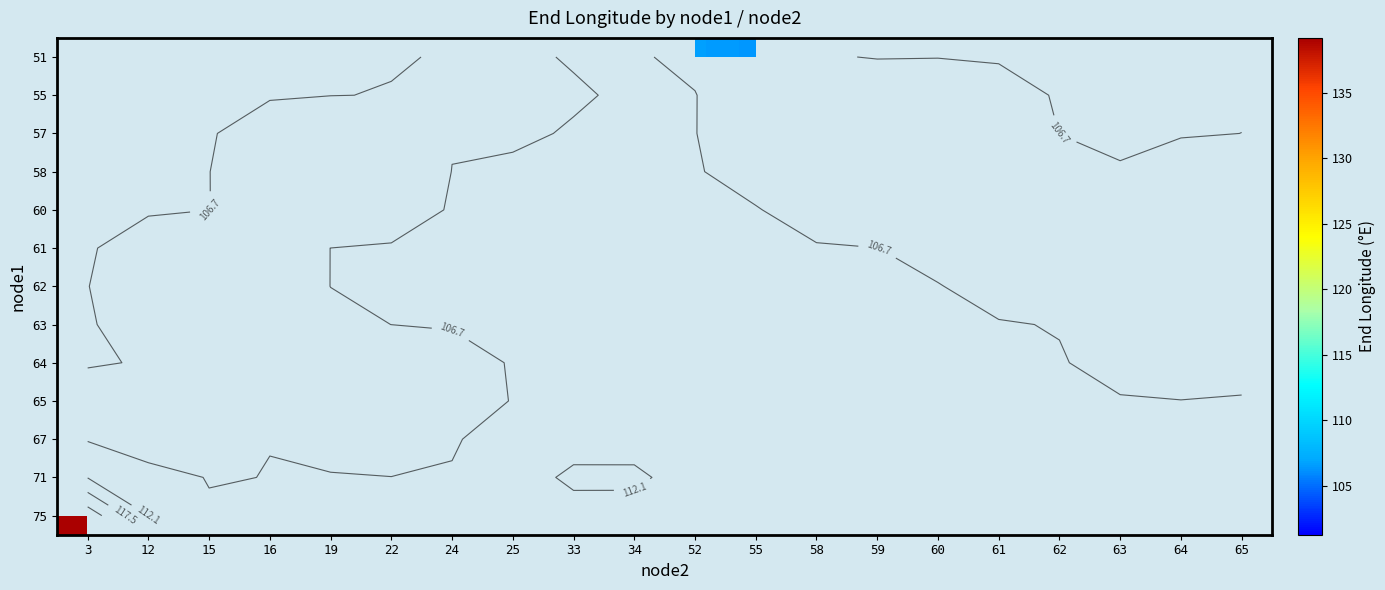

How many series are shown in this chart?

13